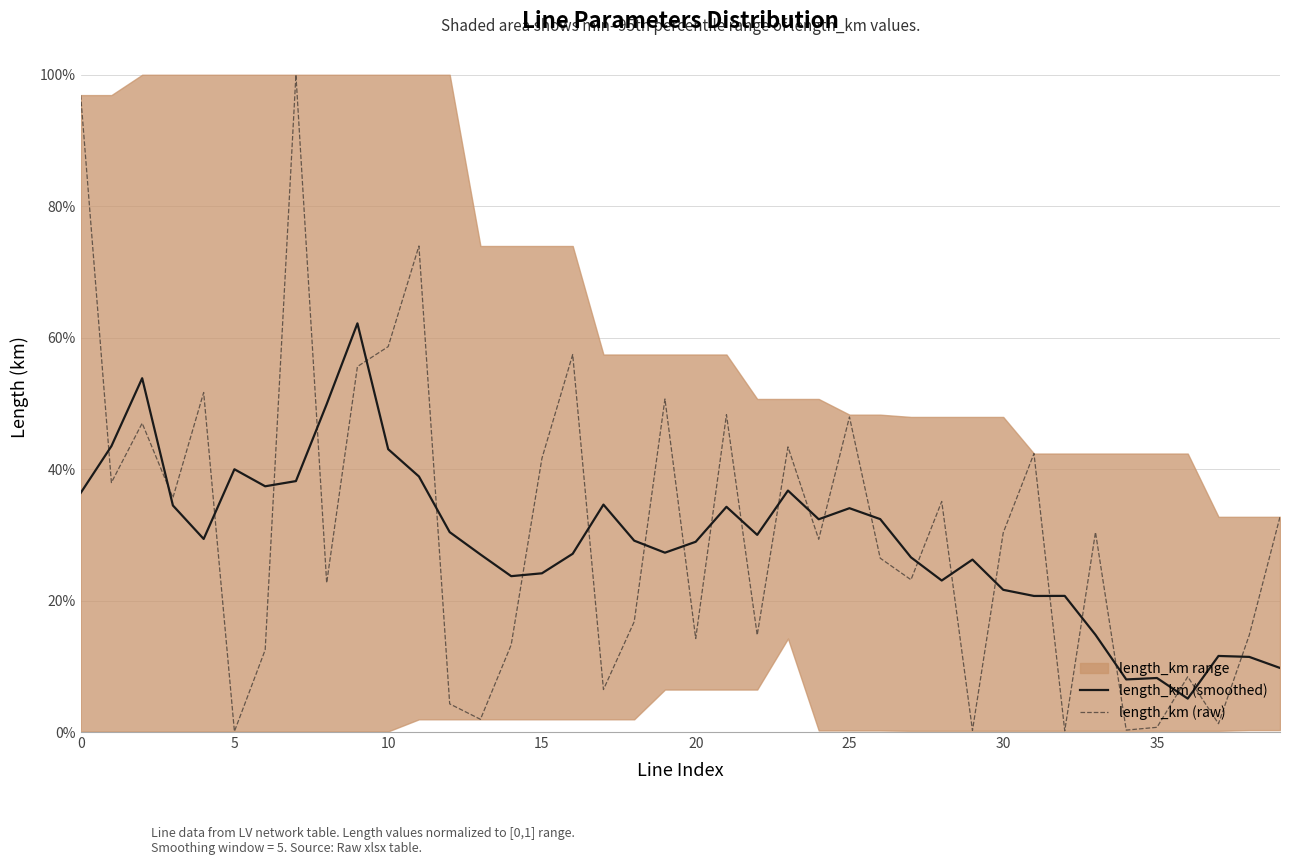

How many intersections are there between length_km (smoothed) and length_km (raw)?

26